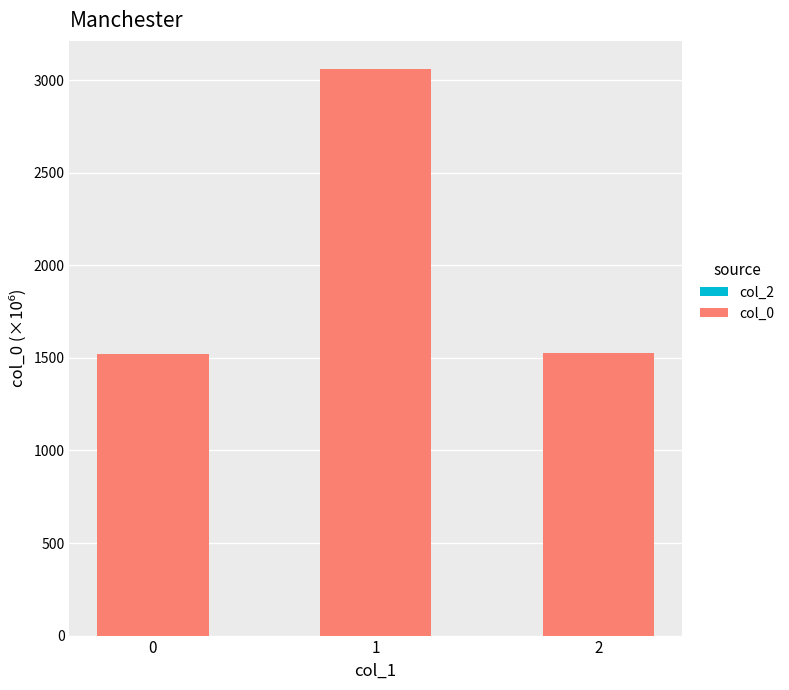

The value at 0 is 1519.2. True or false?

True